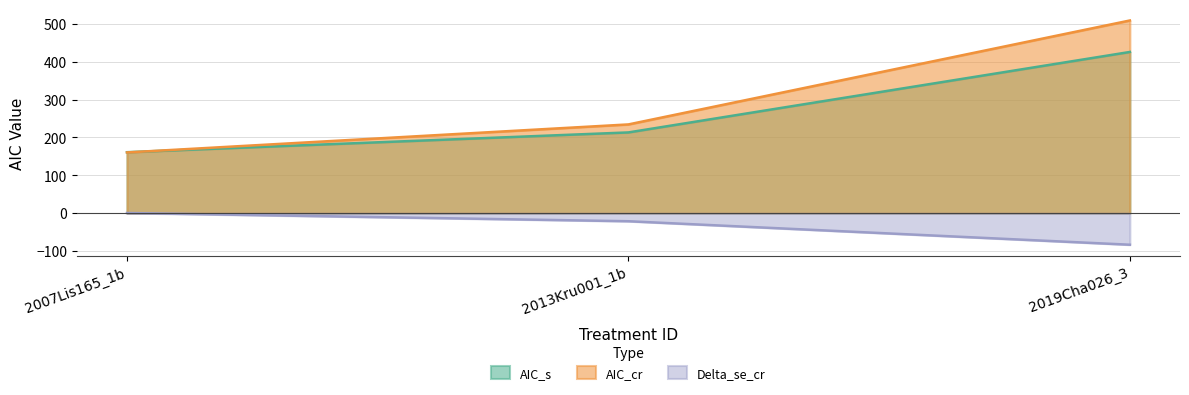

Which series changed the most between 2007Lis165_1b and 2013Kru001_1b?

AIC_cr